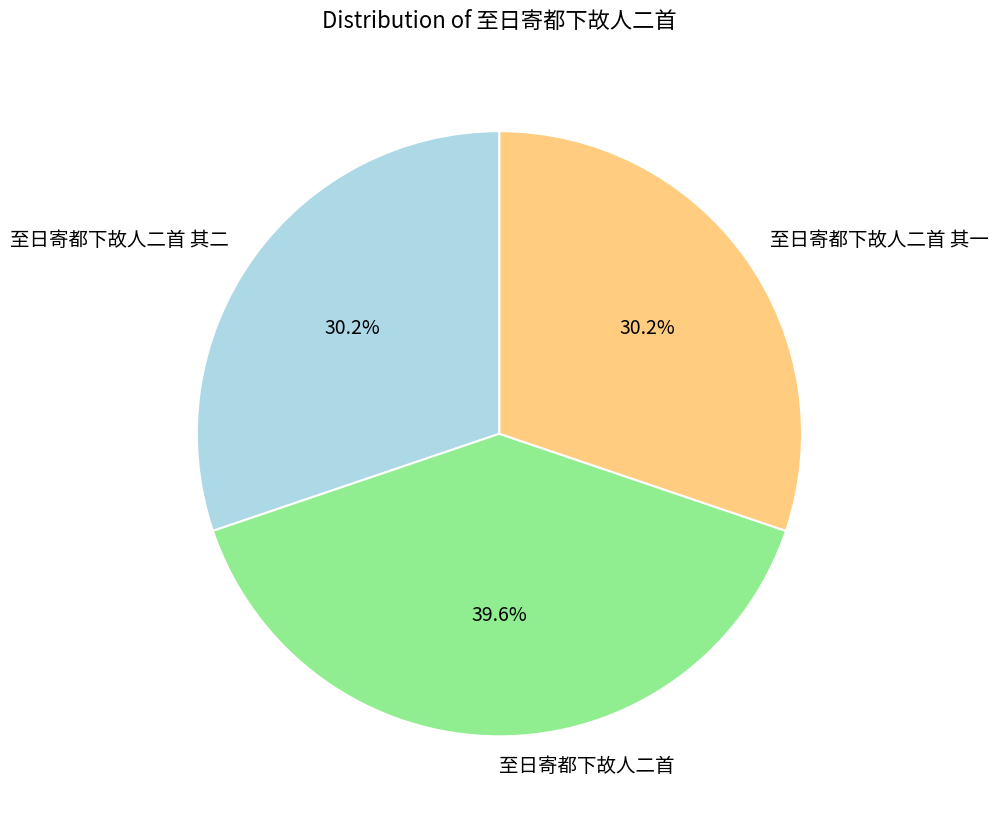

How much of the chart is everything except 至日寄都下故人二首?

60.4%